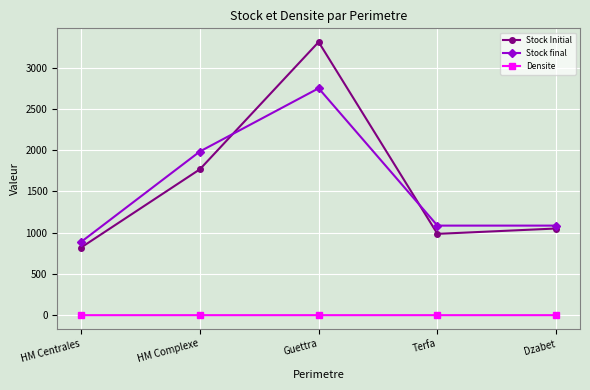

Is the value of Densite at HM Centrales greater than the value of Stock final at Dzabet?

No